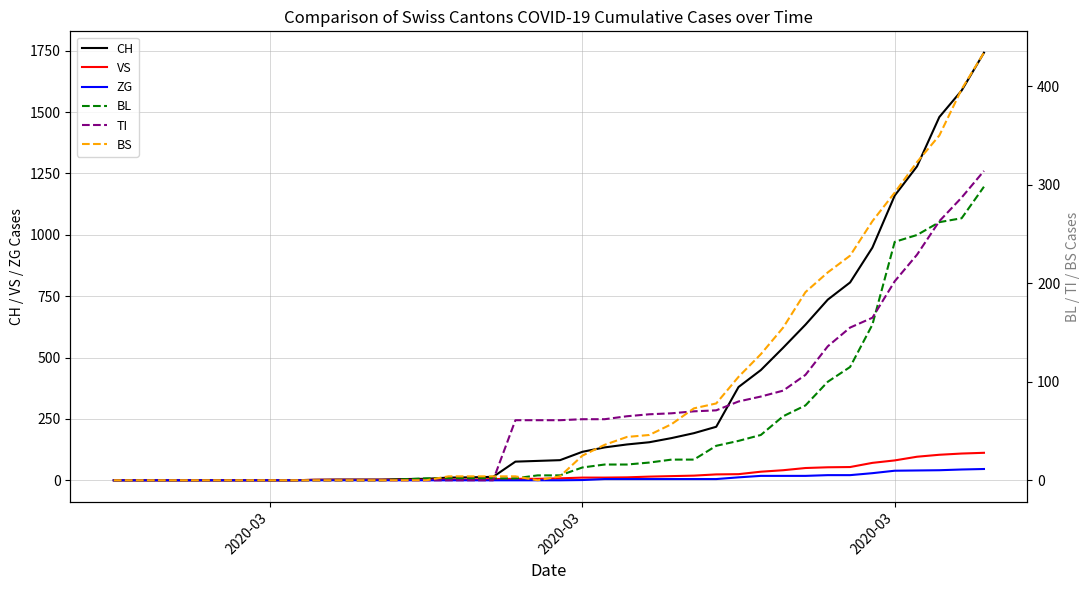

At how many categories does at least one series exceed 483?

10